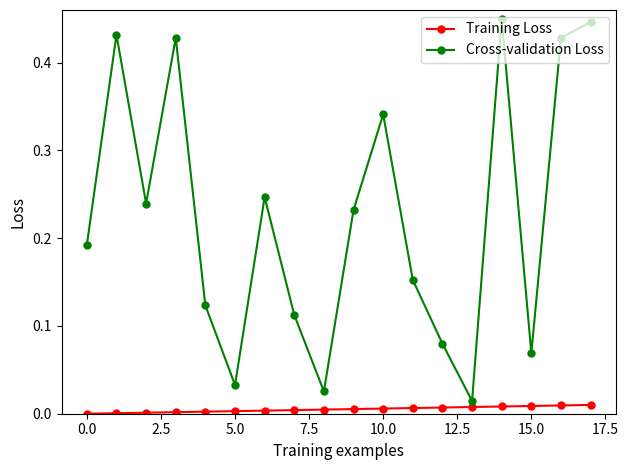

List the series in order of their overall mean, lowest first.

Training Loss, Cross-validation Loss